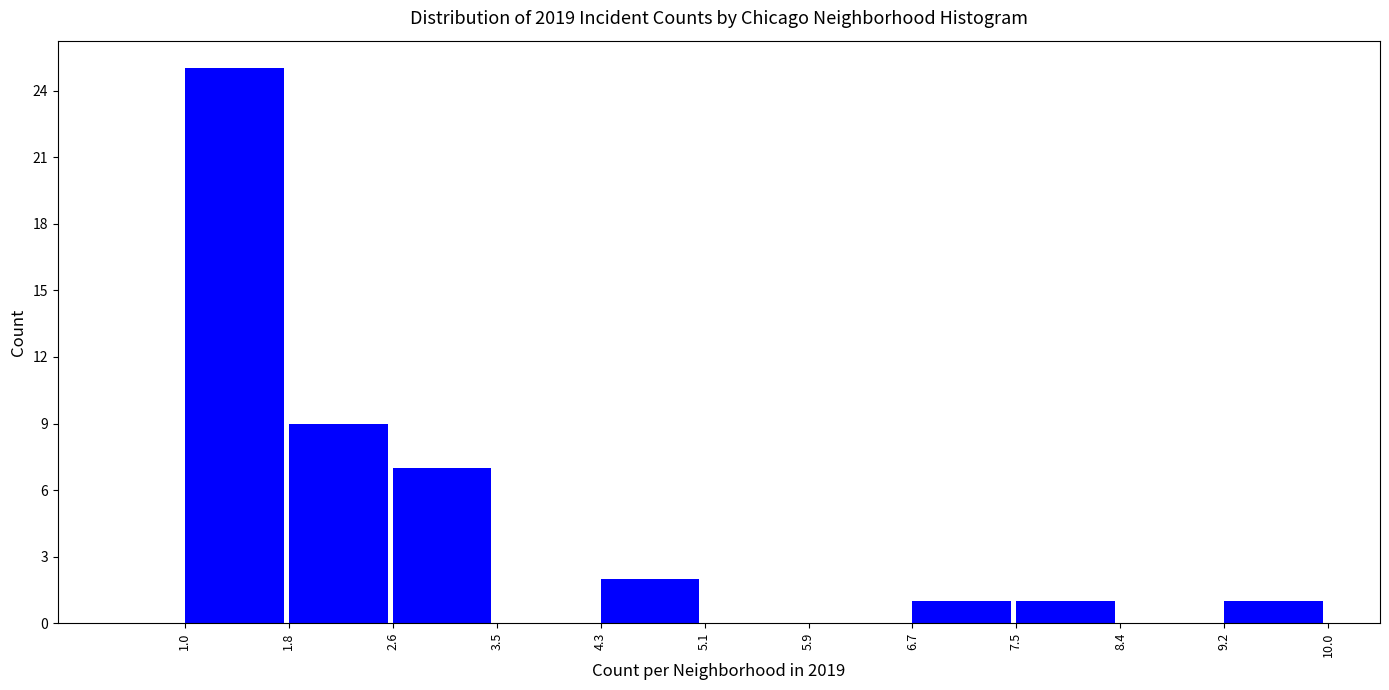

Reading left to right, list every bar in this chart as the range it spans on the x-axis followed by its height. The values are not printed on the chart, so give them approximately, as read against the axis.

1.0 to 1.8: 25
1.8 to 2.6: 9
2.6 to 3.5: 7
3.5 to 4.3: 0
4.3 to 5.1: 2
5.1 to 5.9: 0
5.9 to 6.7: 0
6.7 to 7.5: 1
7.5 to 8.4: 1
8.4 to 9.2: 0
9.2 to 10.0: 1